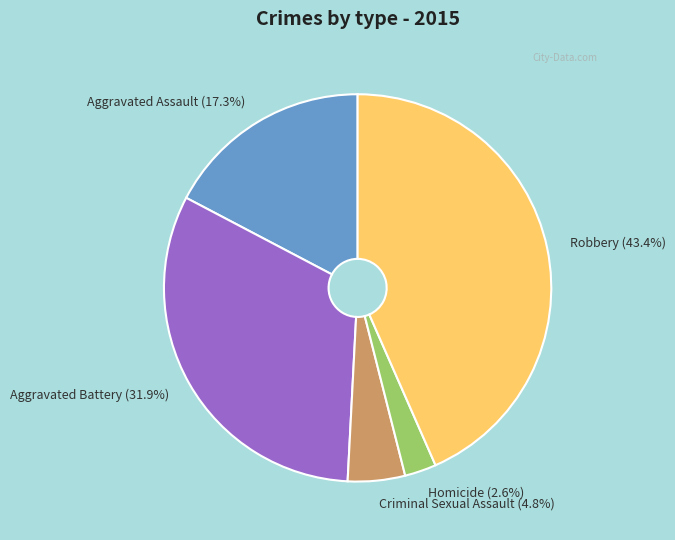

To the nearest percent, what is the combined percentage of Robbery and Aggravated Assault?

61%